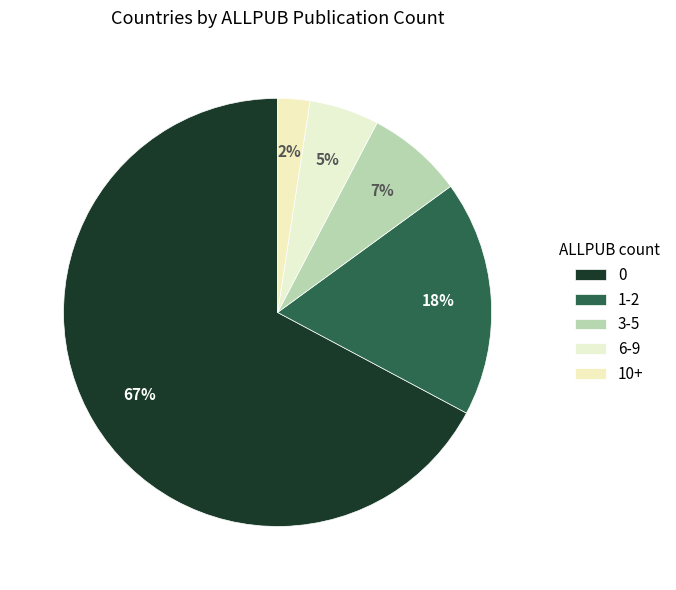

What percentage is the 6-9 slice, to the nearest percent?

5%